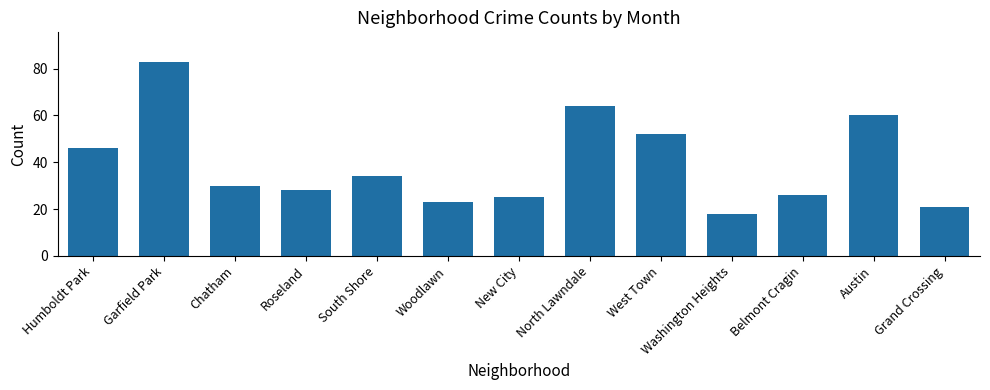

What is the value of the 8th bar from the left?

64